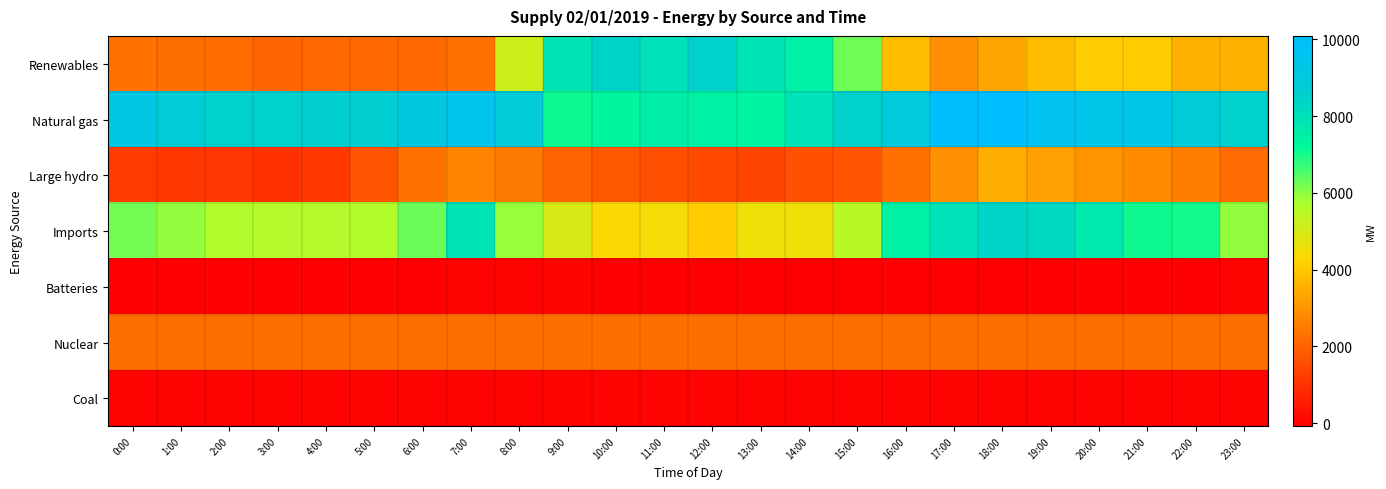

Which has a higher value, 5:00 or 17:00?

17:00